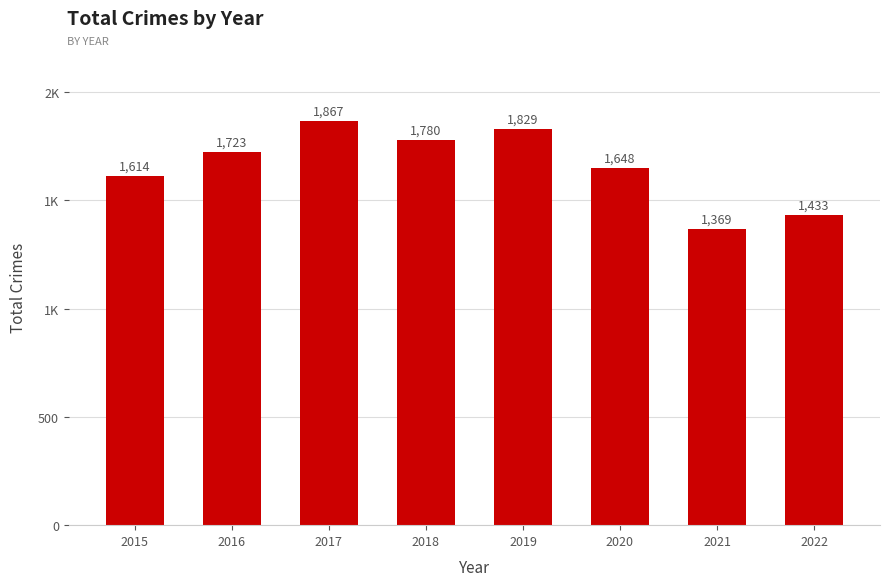

Reading left to right, what are all the values shown in this chart?

1614	1723	1867	1780	1829	1648	1369	1433